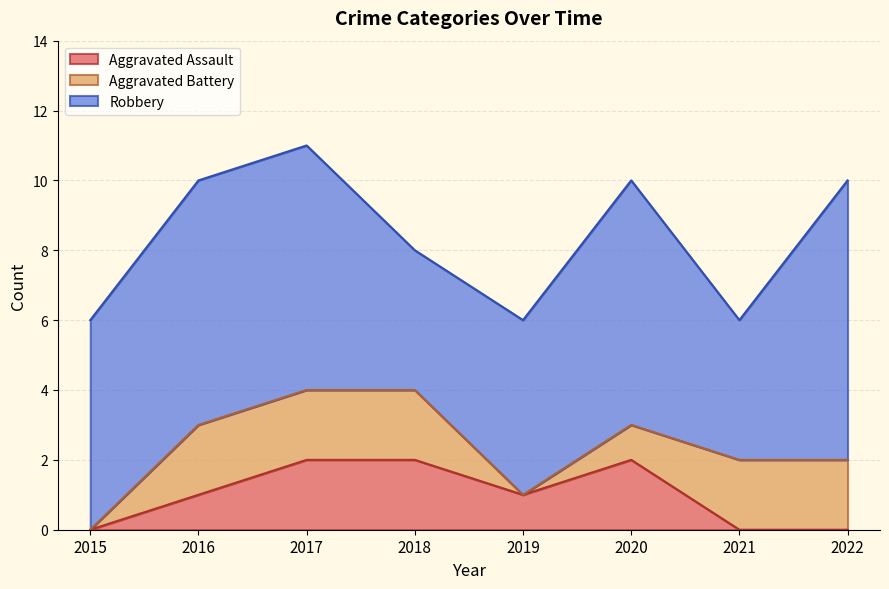

True or false: Aggravated Battery has a value of 2 at 2018.

True